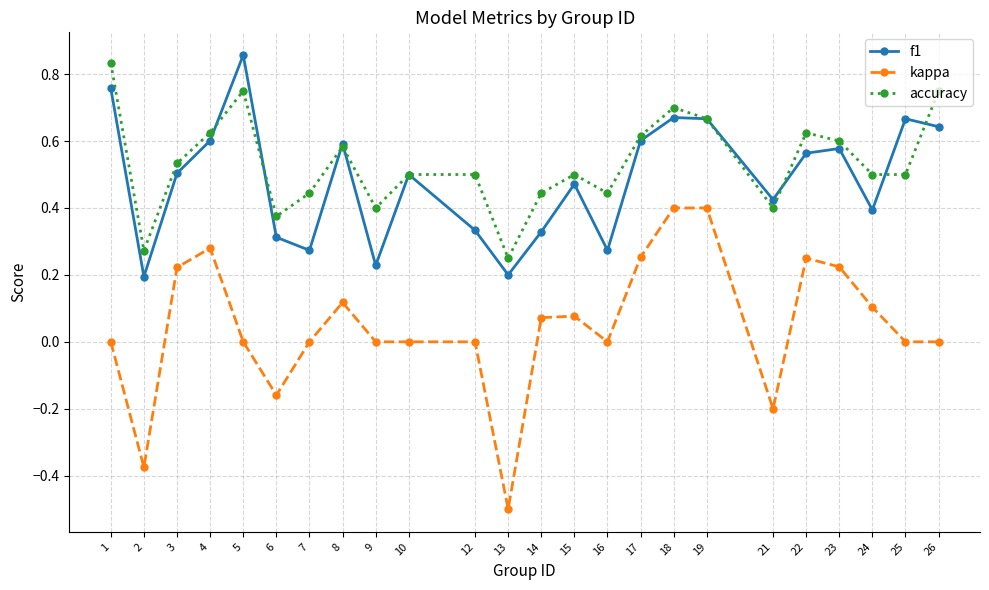

The value of accuracy at 16 is 0.4. True or false?

True